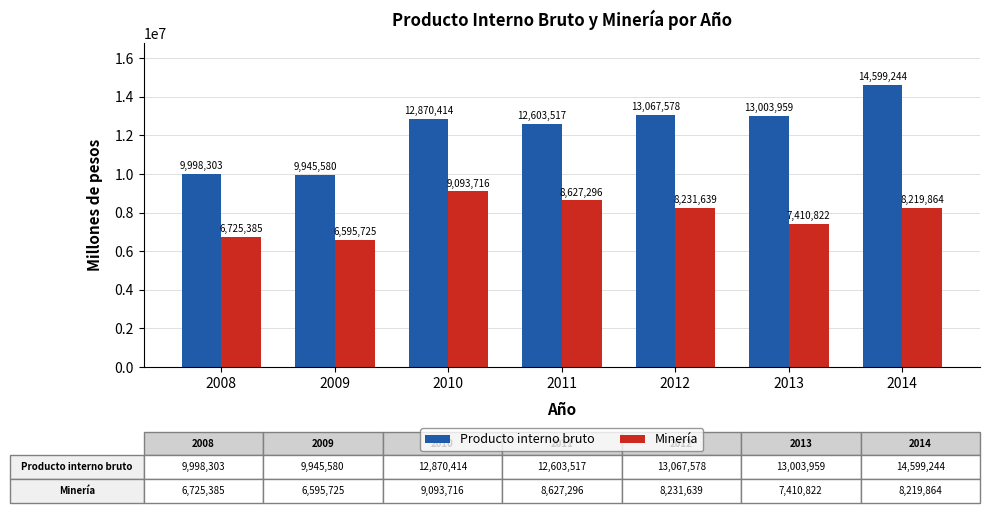

Reading left to right, what are all the values shown in this chart?

Producto interno bruto: 9998303	9945580	12870414	12603517	13067578	13003959	14599244
Minería: 6725385	6595725	9093716	8627296	8231639	7410822	8219864